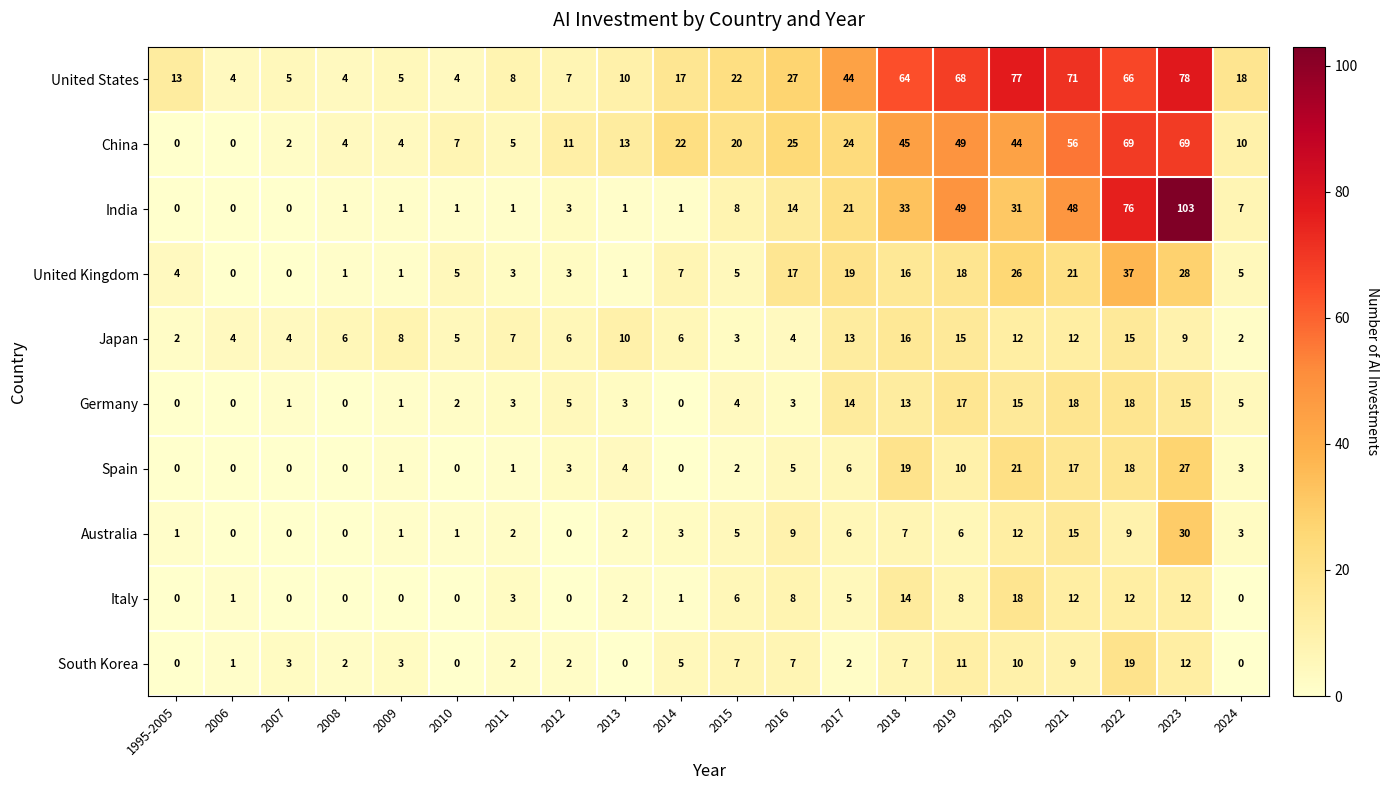

What is the average value of the Germany series?

7